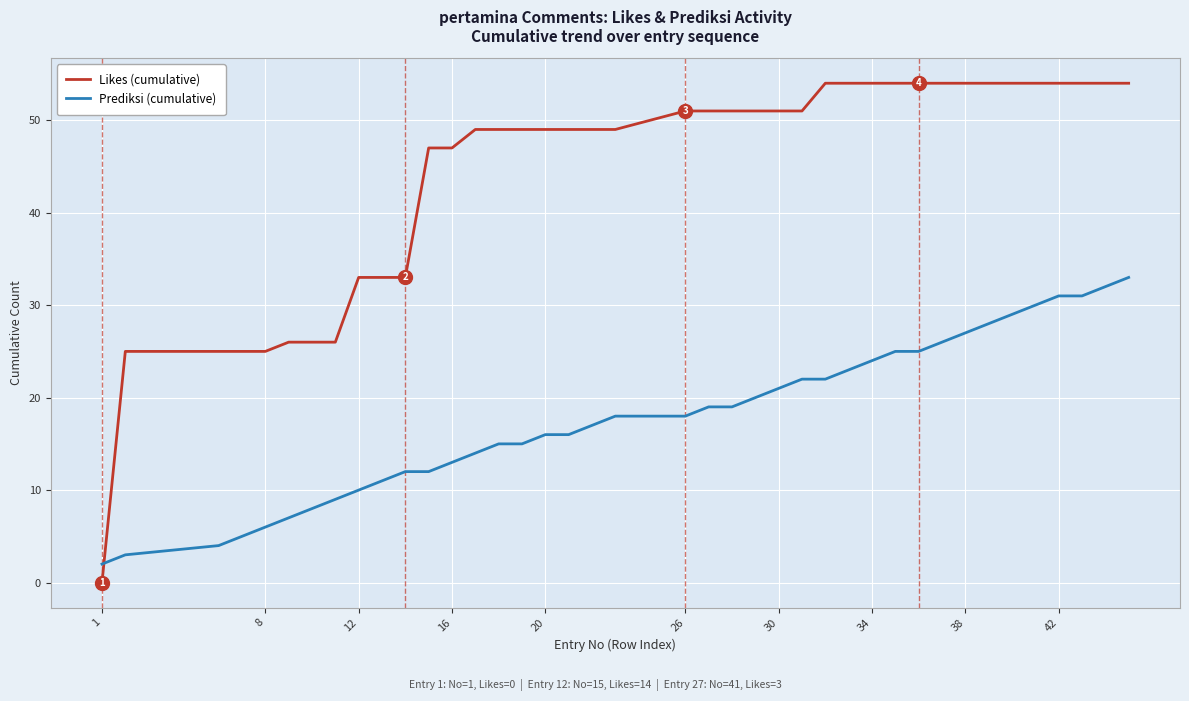

How many distinct data groups are displayed?

2